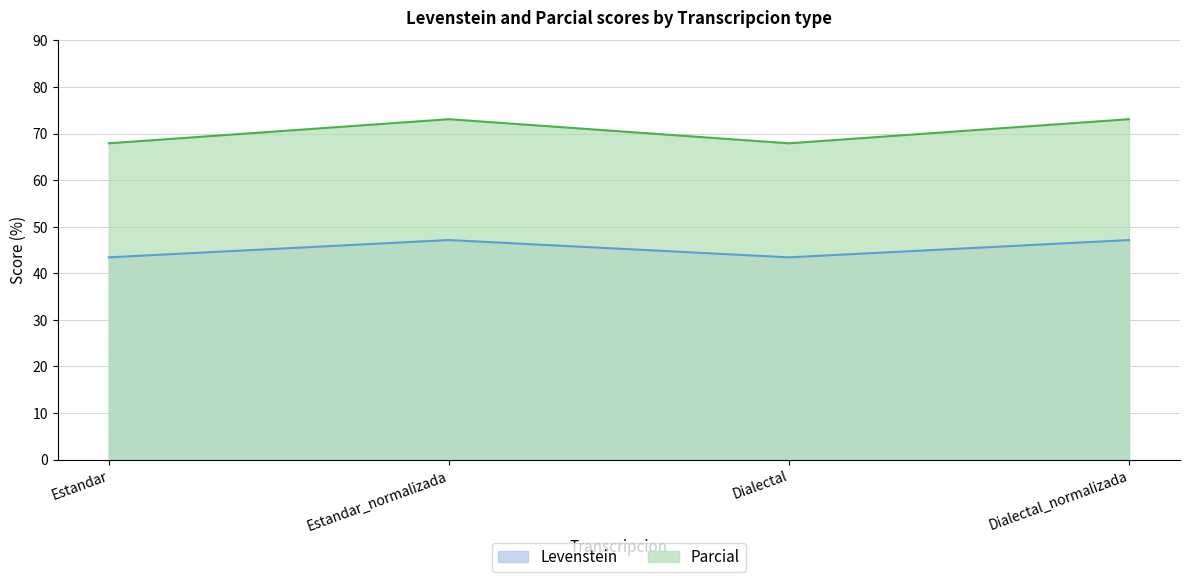

What is the difference between the second highest and second lowest values in the Parcial series?

5.2